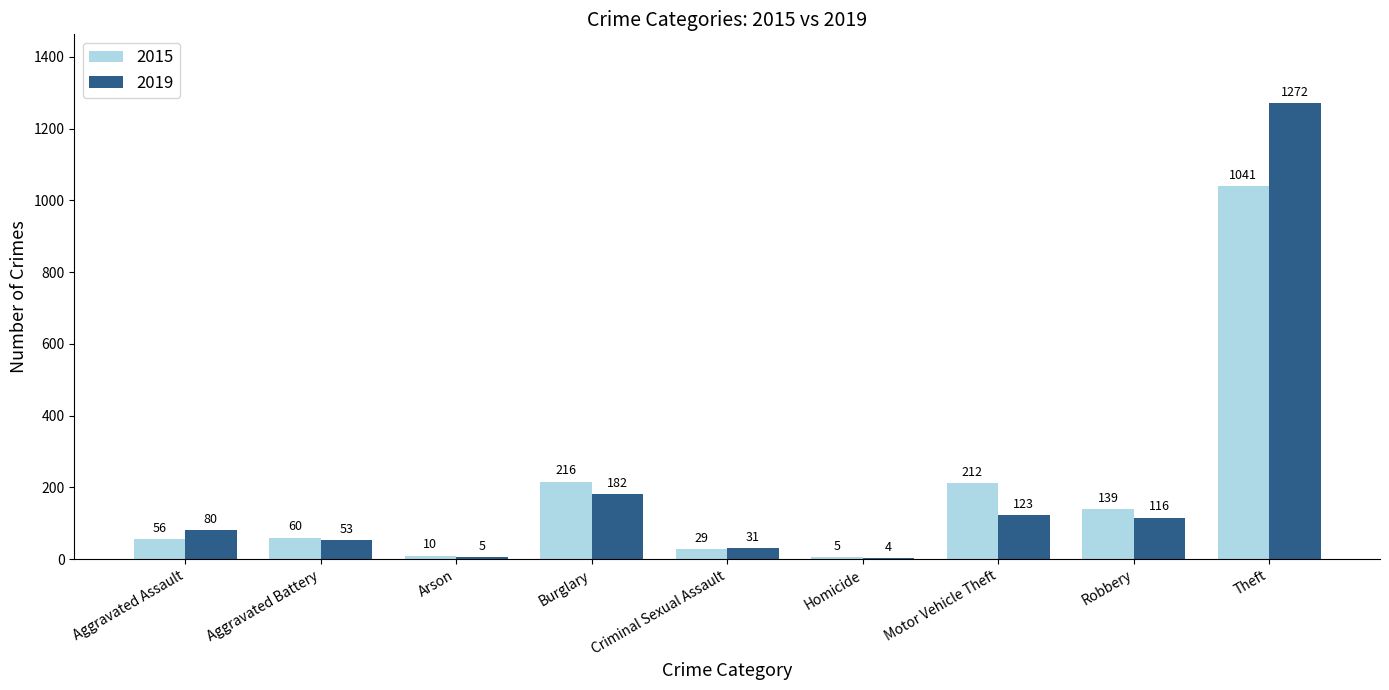

Read the 2019 value at Robbery, to the nearest 100.

100